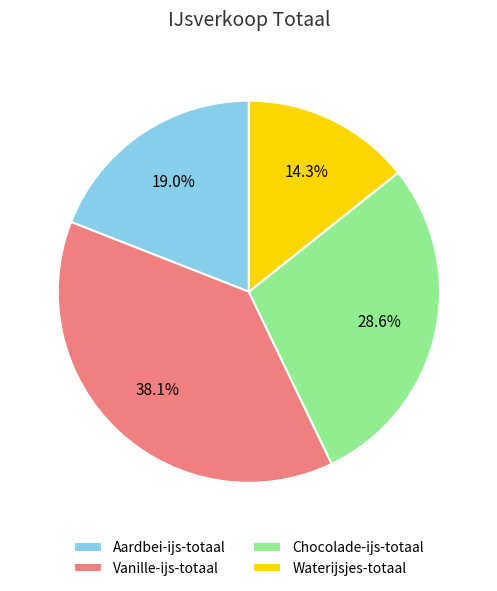

What is the ratio of the value at Chocolade-ijs-totaal to the value at Waterijsjes-totaal?

2.0